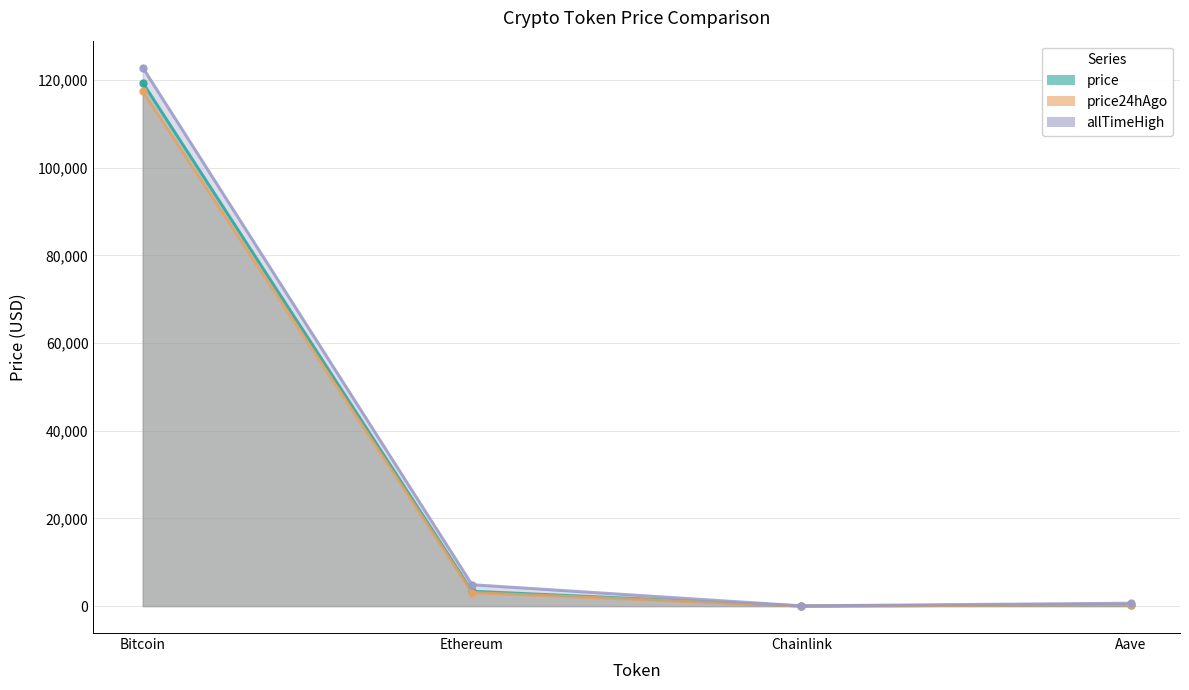

What is the sum of the price24hAgo values at Aave and Chainlink?

338.3